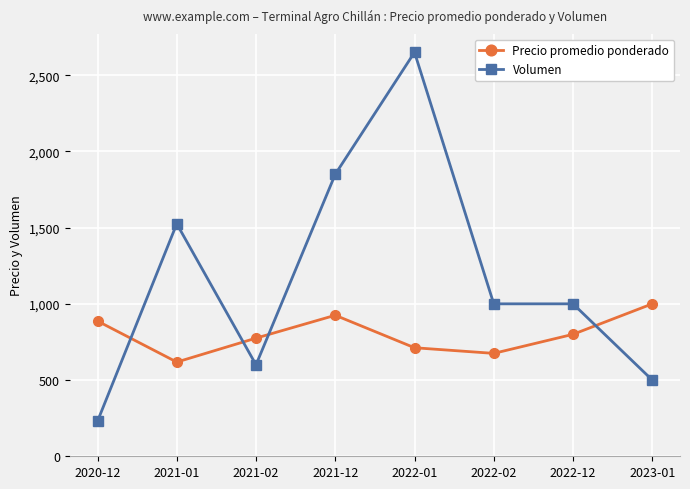

What is the difference between the highest and lowest values at 2022-12?

200